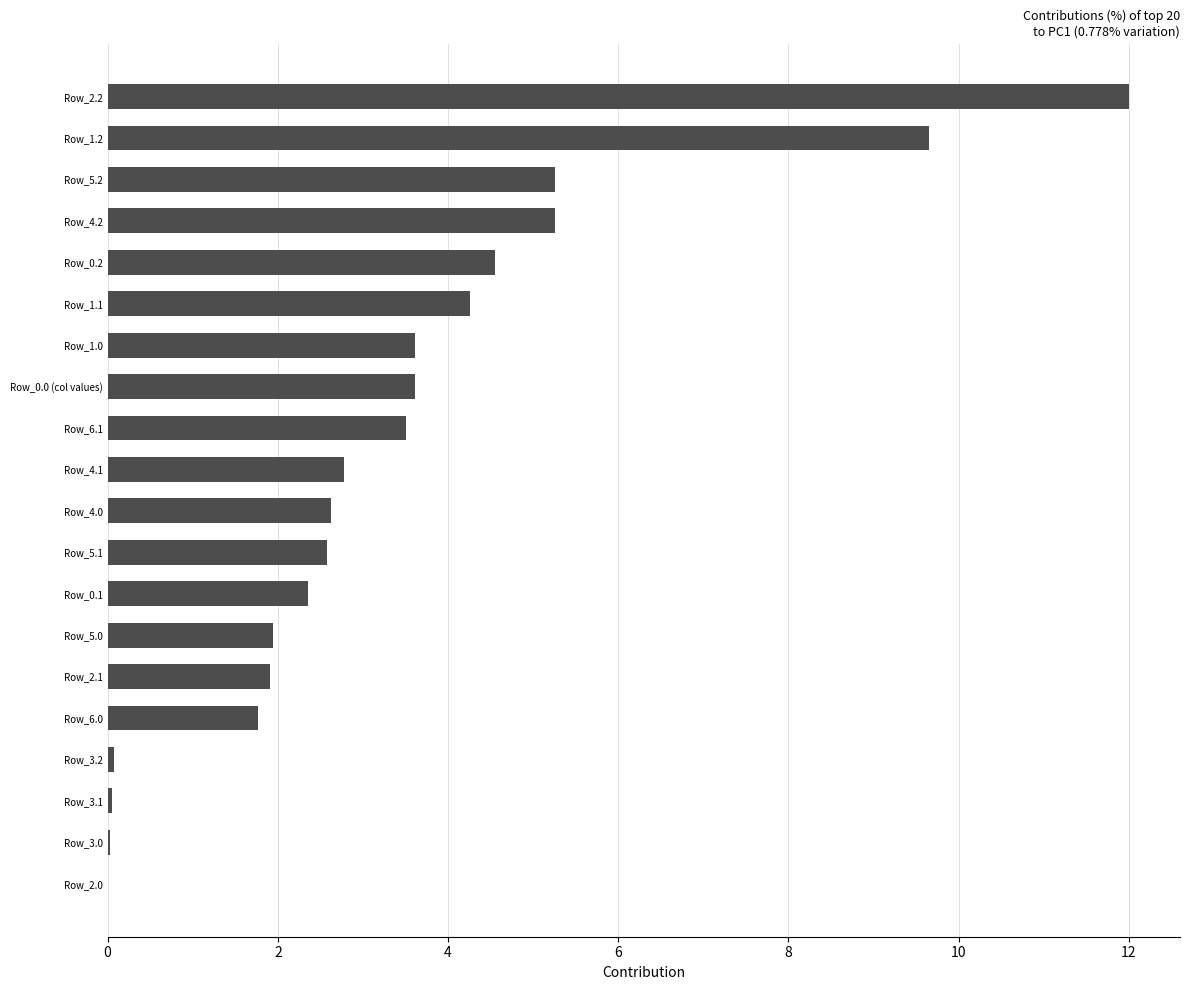

True or false: the data shows 0.0 at Row_3.0.

True